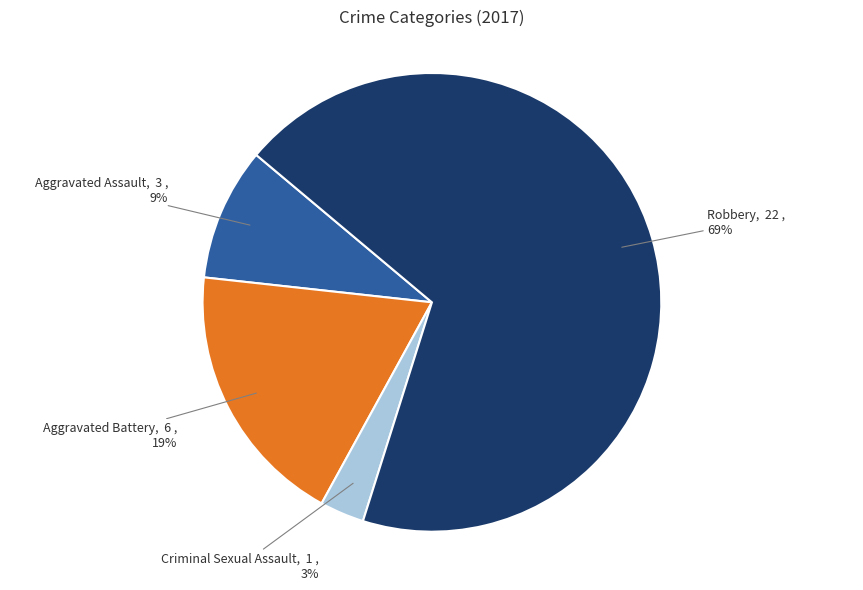

Does any single category account for the majority?

Yes